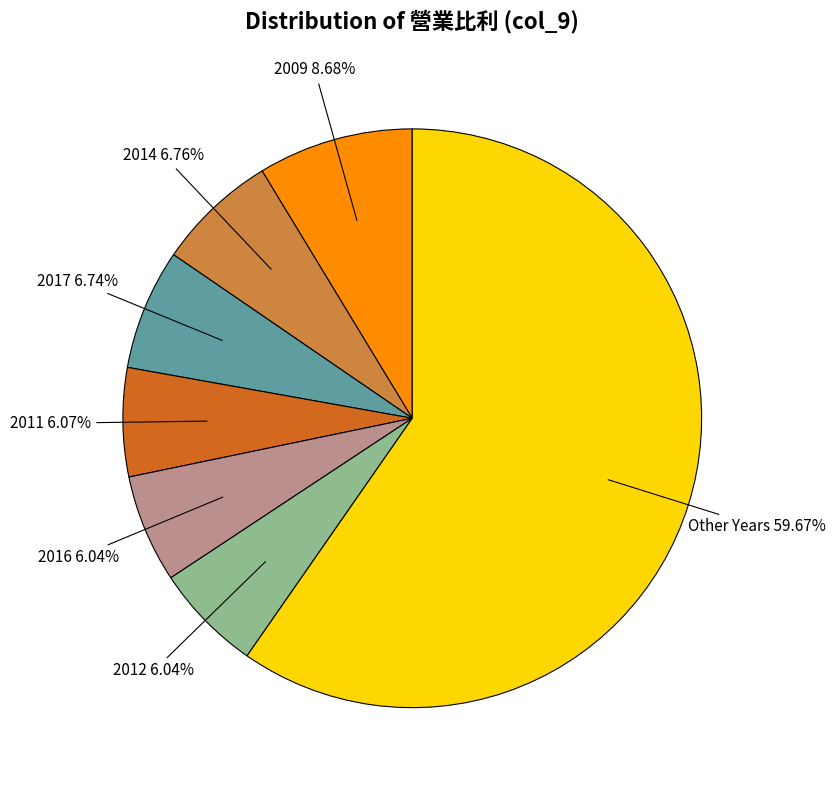

How many segments does this pie chart have?

7